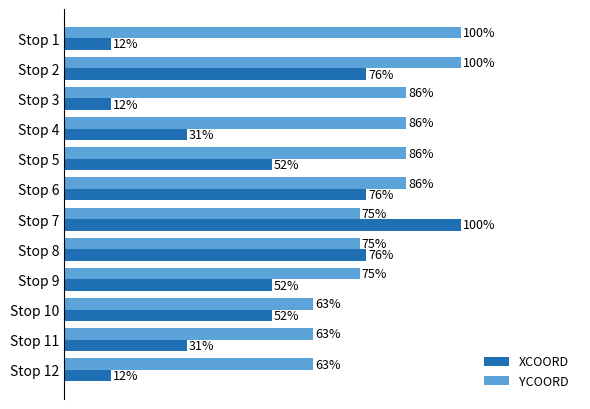

Which series has the largest total across all categories?

YCOORD